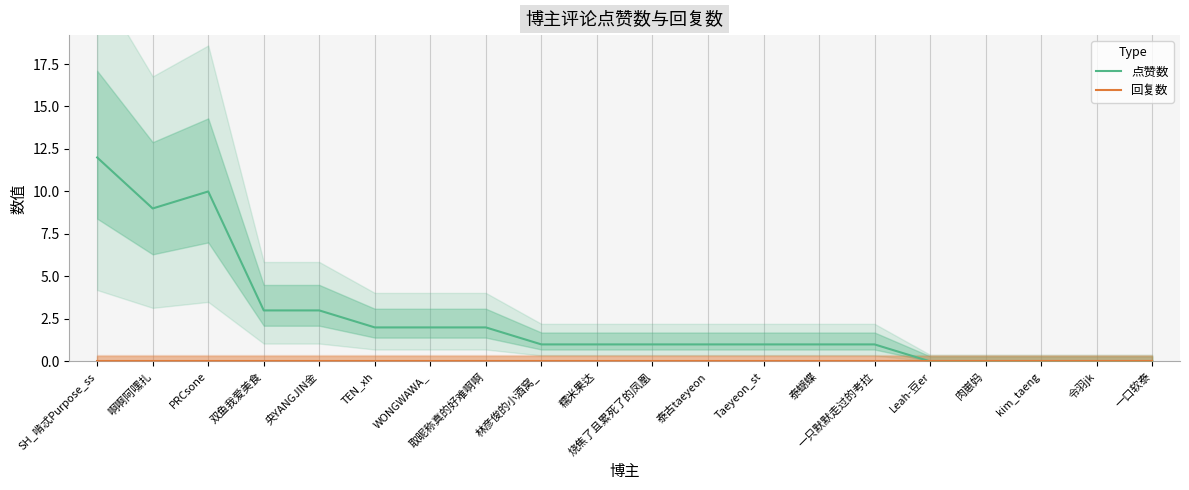

At which category is the sum across all series the highest?

SH_啃忒Purpose_ss